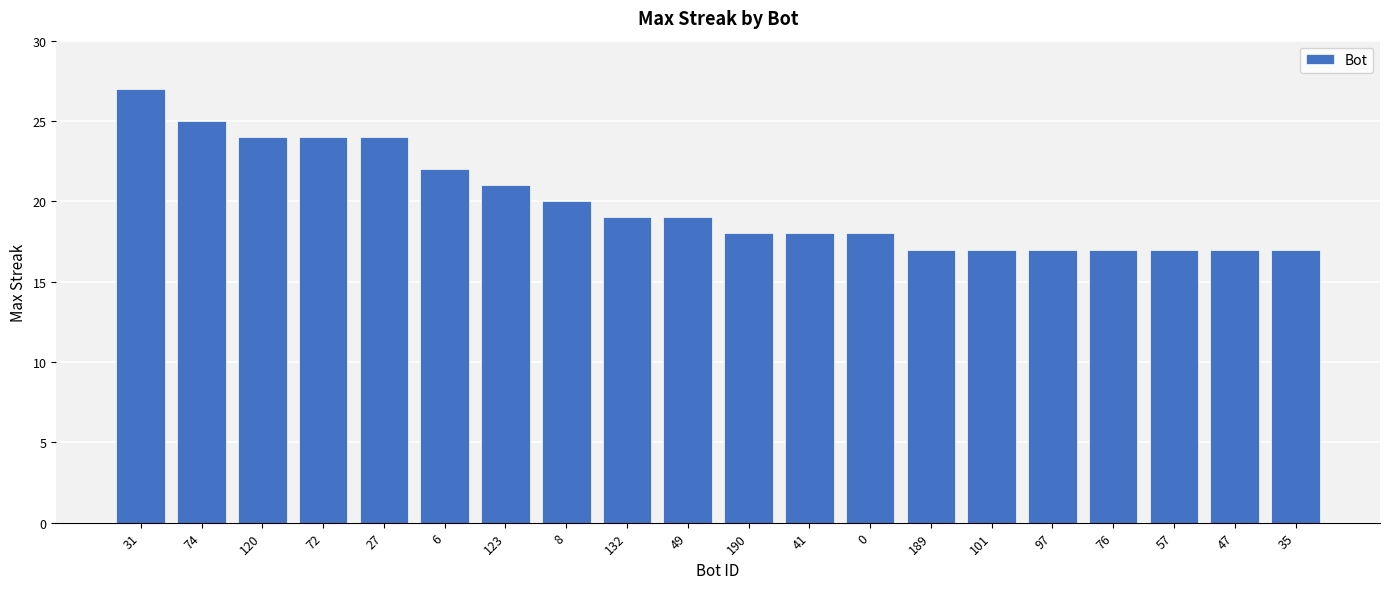

The chart shows a value of 38 at 72. True or false?

False